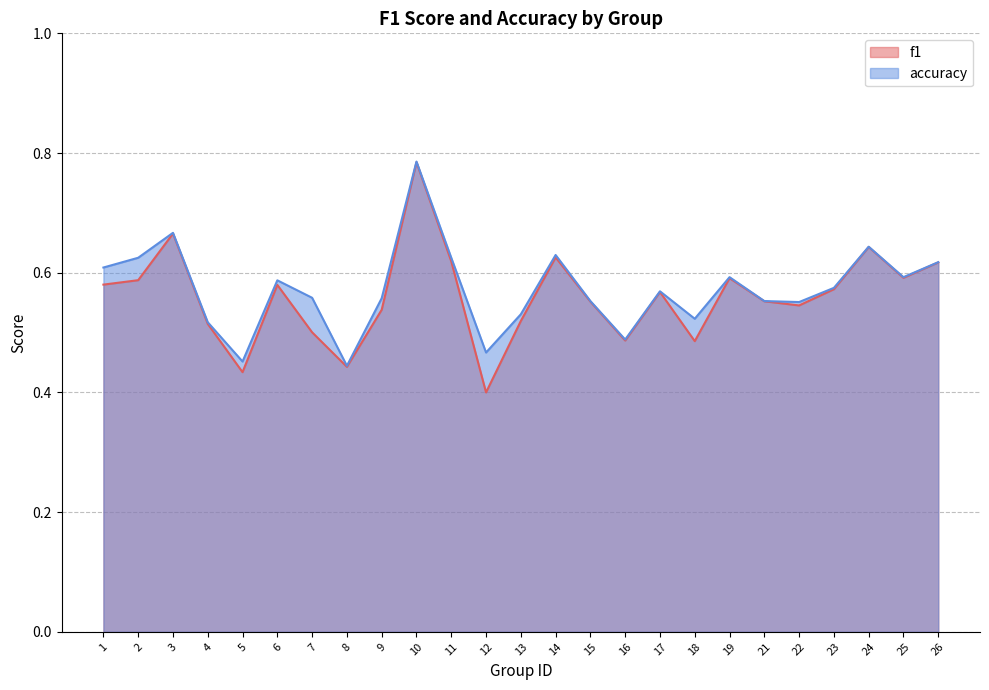

What is the total value across all series at 14?

1.3